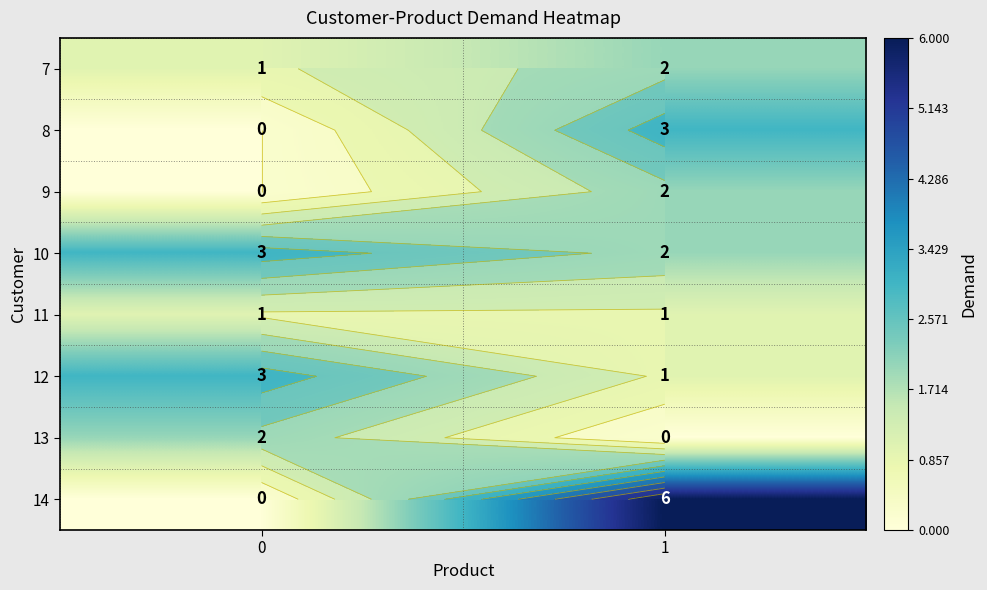

What is the total value across all series at 1?

17